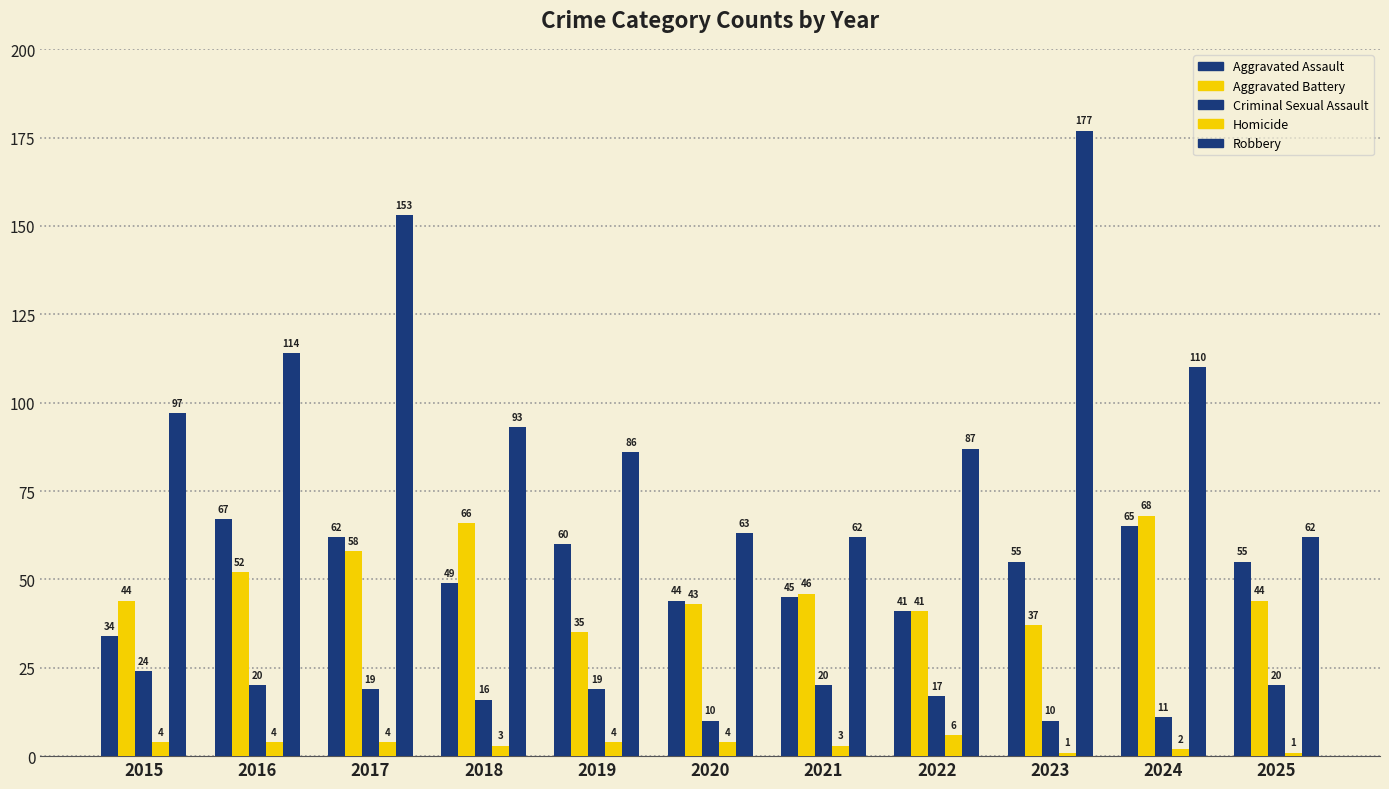

What is the value of the Homicide bar at the 1st from the left?

4